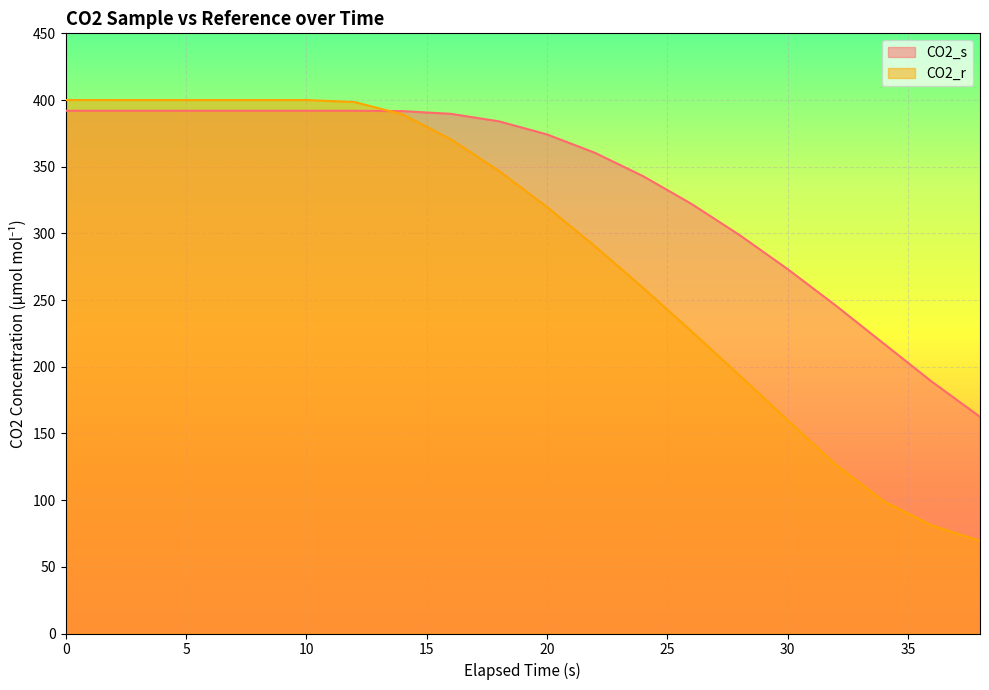

What is the total value across all series at 28?

492.4